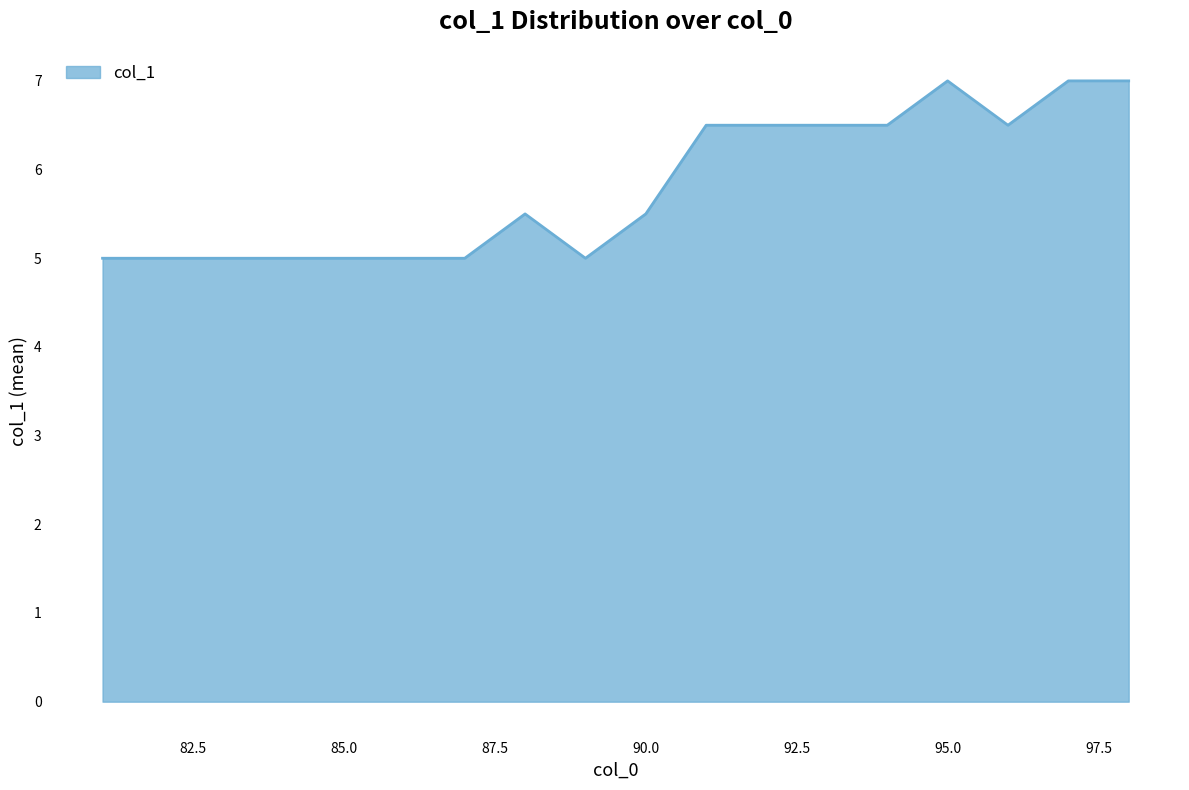

What is the greatest value displayed?

7.0